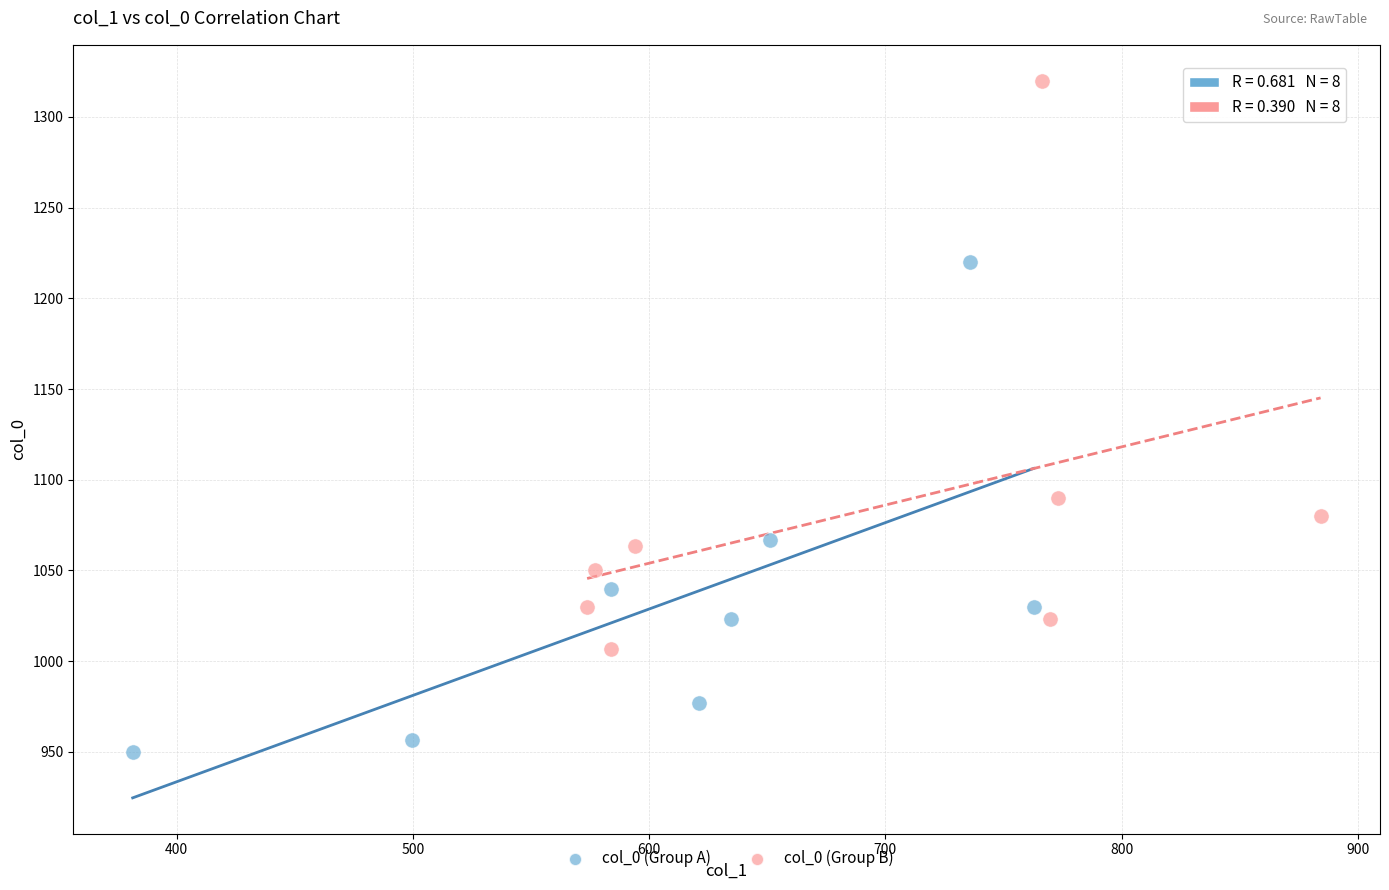

Which series contains the lowest Y value?

col_0 (Group A)